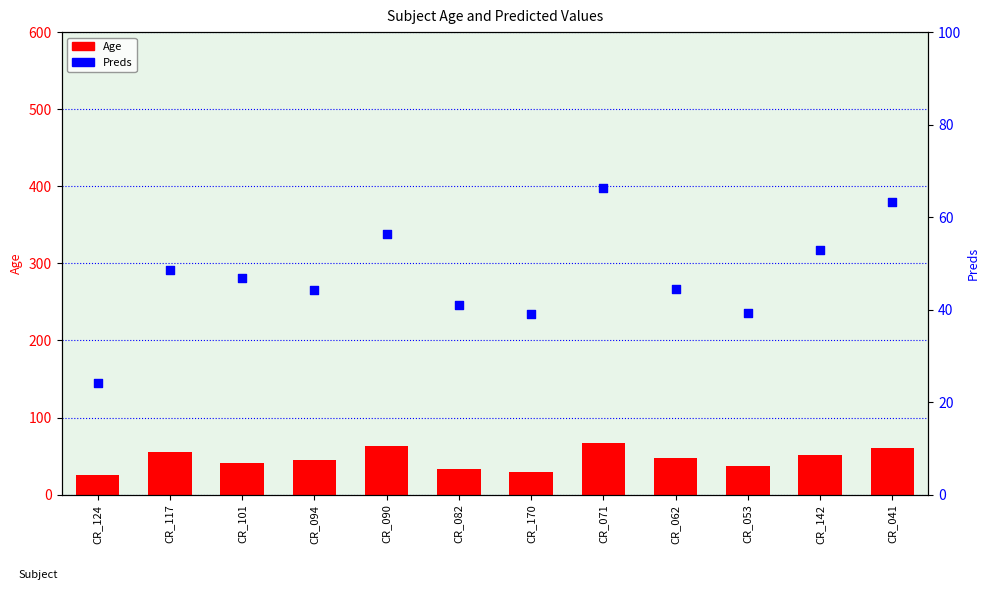

What is the total value across all series at CR_170?

69.1